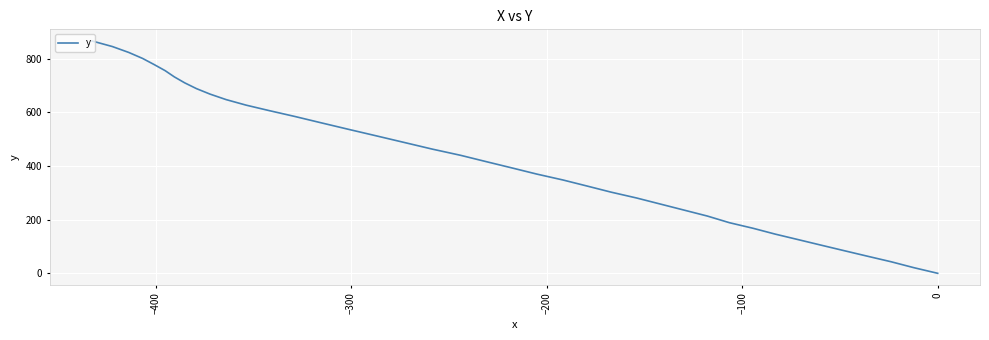

What is the average value?

430.2